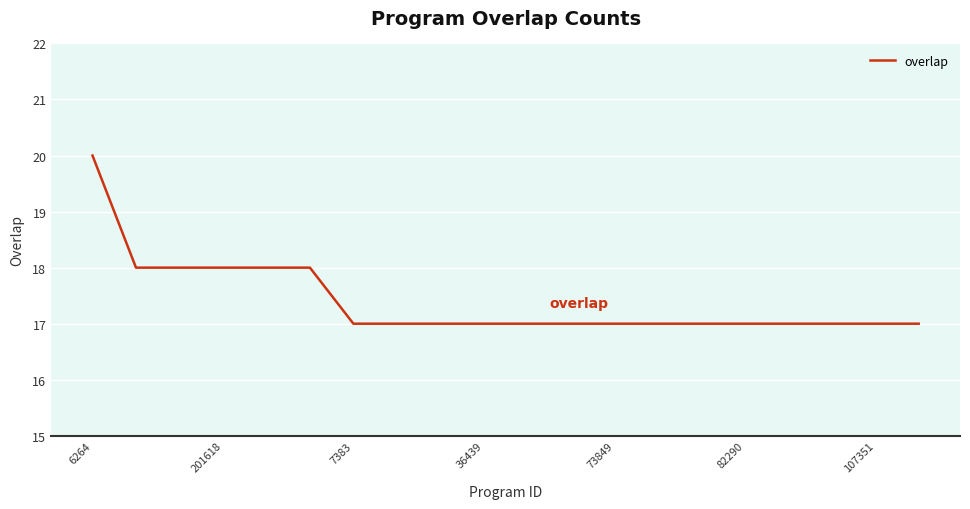

What is the average value?

17